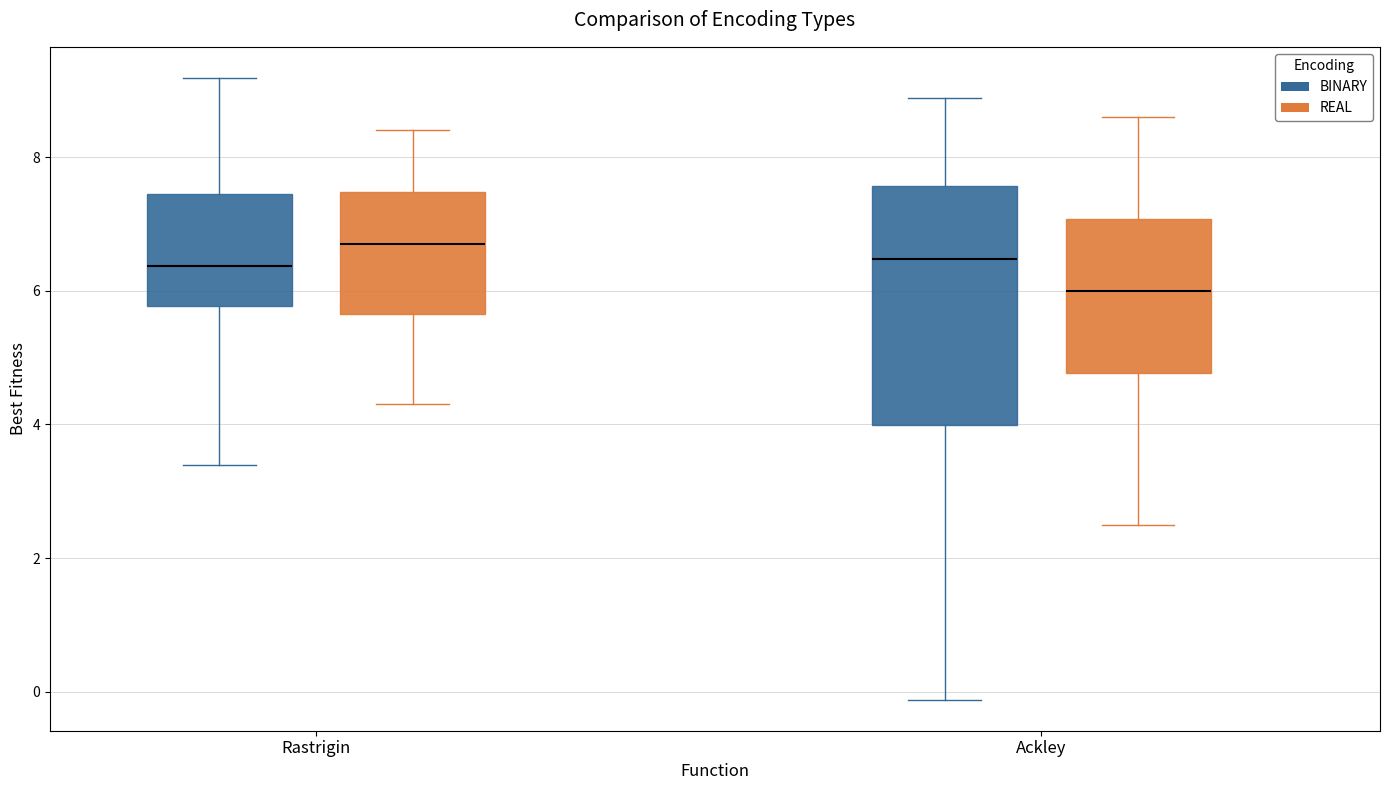

Which box's median line is the highest?

Rastrigin (REAL)